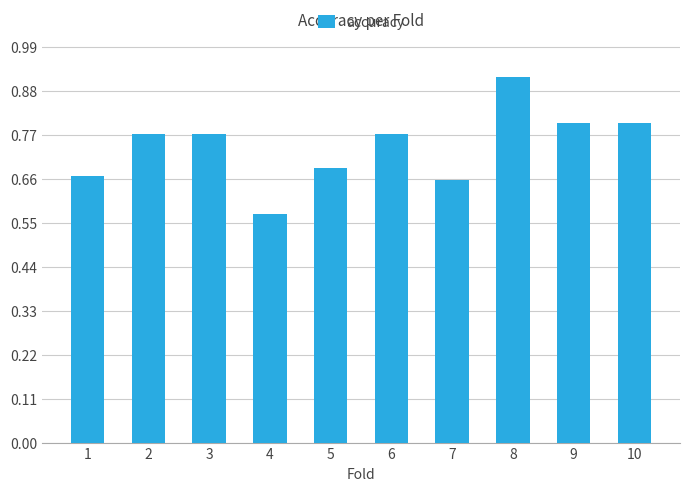

Which category has the lowest value across all series?

4